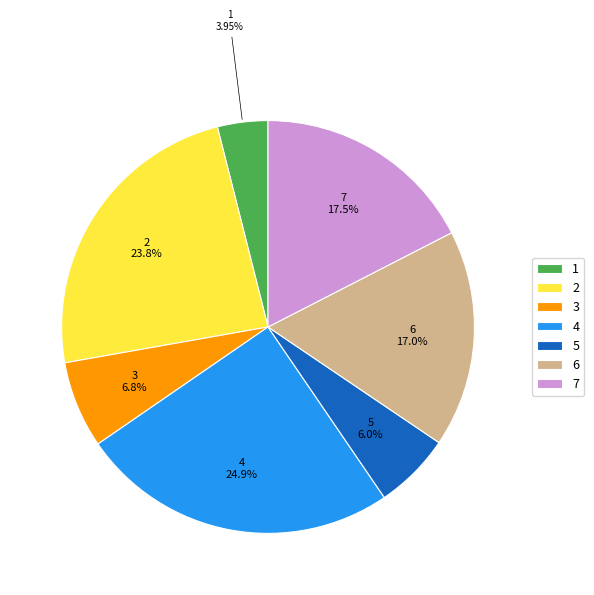

Is there any slice that represents more than half of the pie?

No